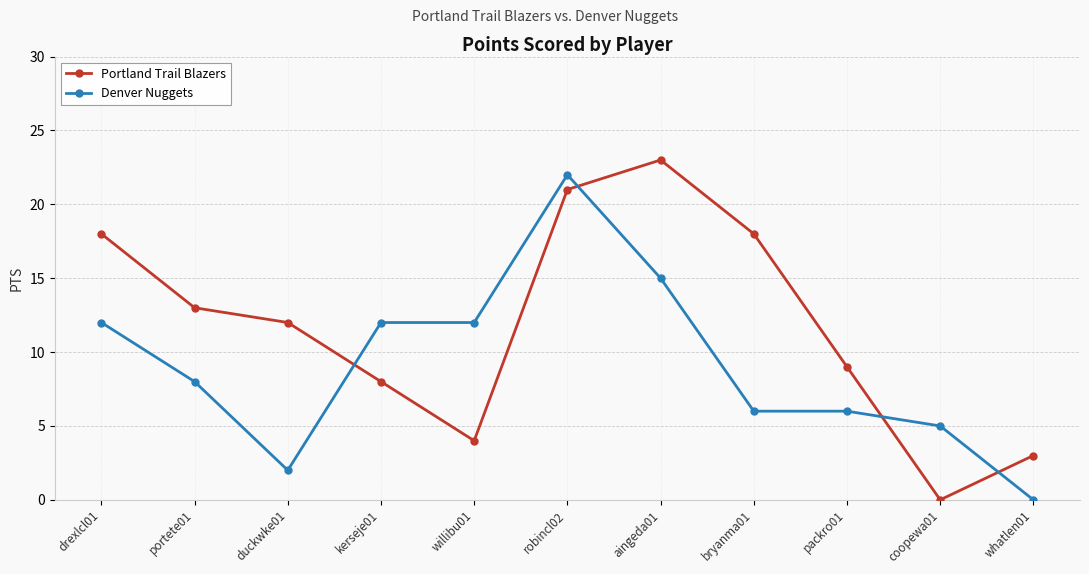

True or false: Portland Trail Blazers and Denver Nuggets intersect in this chart.

True